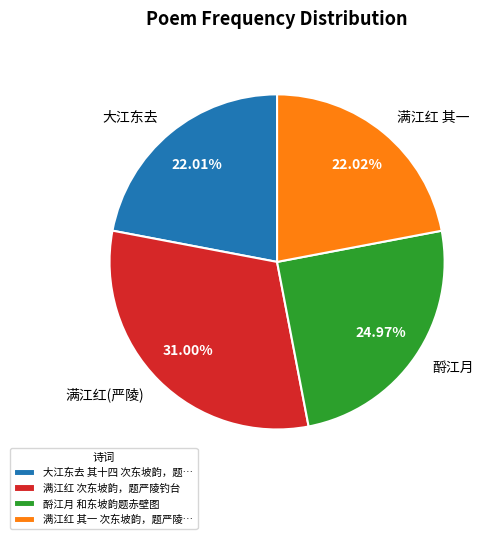

Combined, do 满江红 其一 and 满江红(严陵) account for over 50%?

Yes